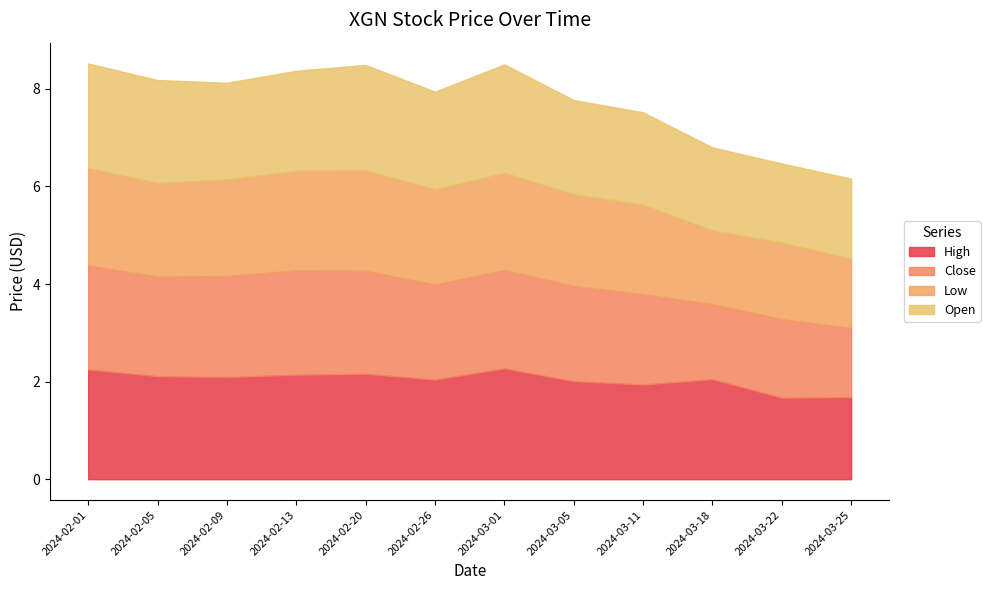

True or false: Low and Close cross at least once.

False